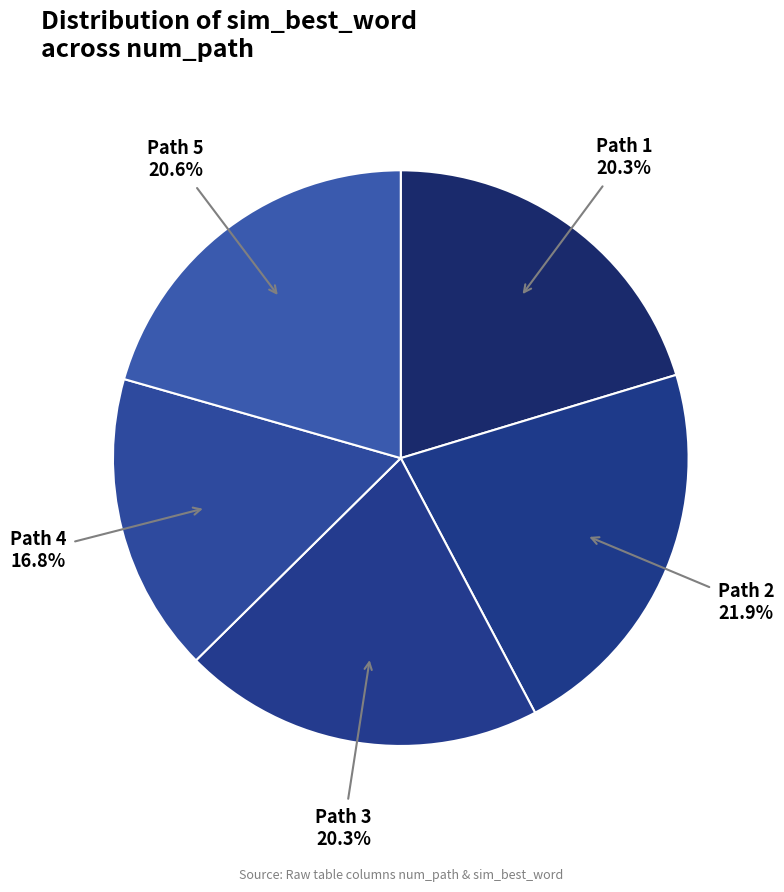

Do Path 2 and Path 4 together represent more than half of the pie?

No